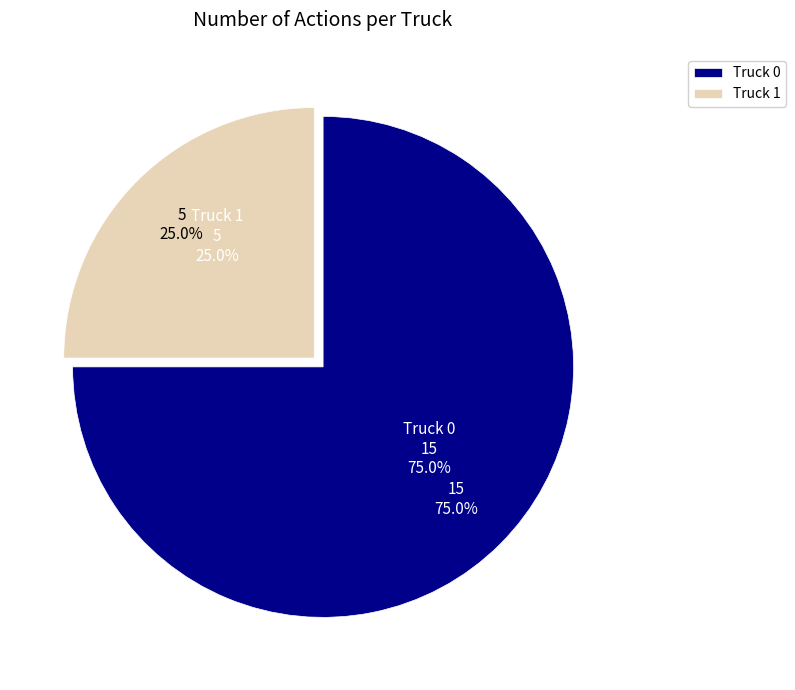

Which has a higher value, Truck 1 or Truck 0?

Truck 0